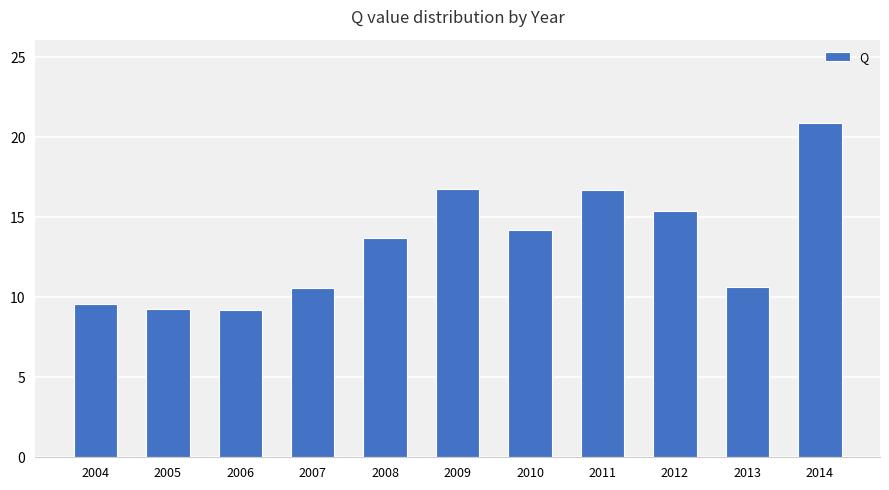

How many data points does each series have?

11